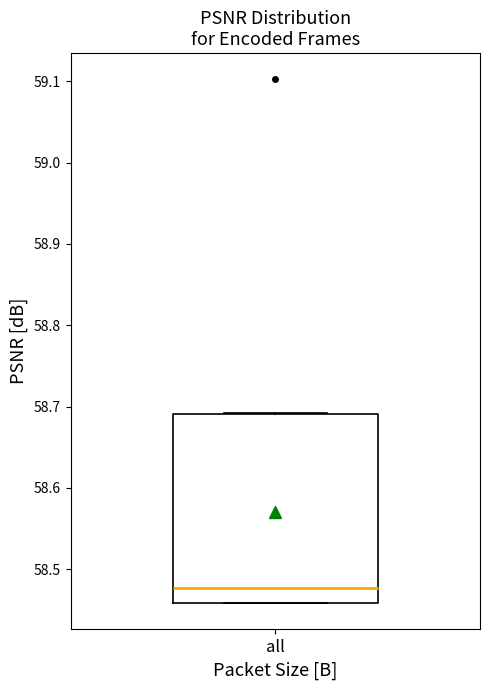

Transcribe this box plot: give where the median line is, the range the box spans, and where the two whiskers end, as read against the y-axis. The values are not printed on the chart, so give them approximately, as read against the axis.

median 58.48, box 58.46 to 58.69, whiskers 58.46 to 58.69